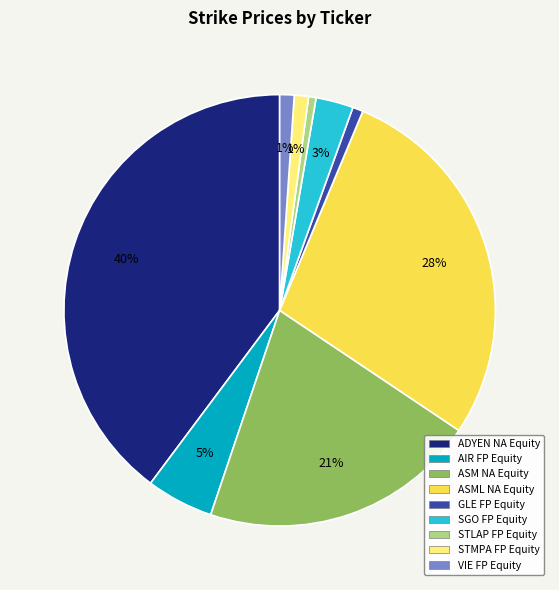

Is the sum of ASML NA Equity and AIR FP Equity greater than half?

No